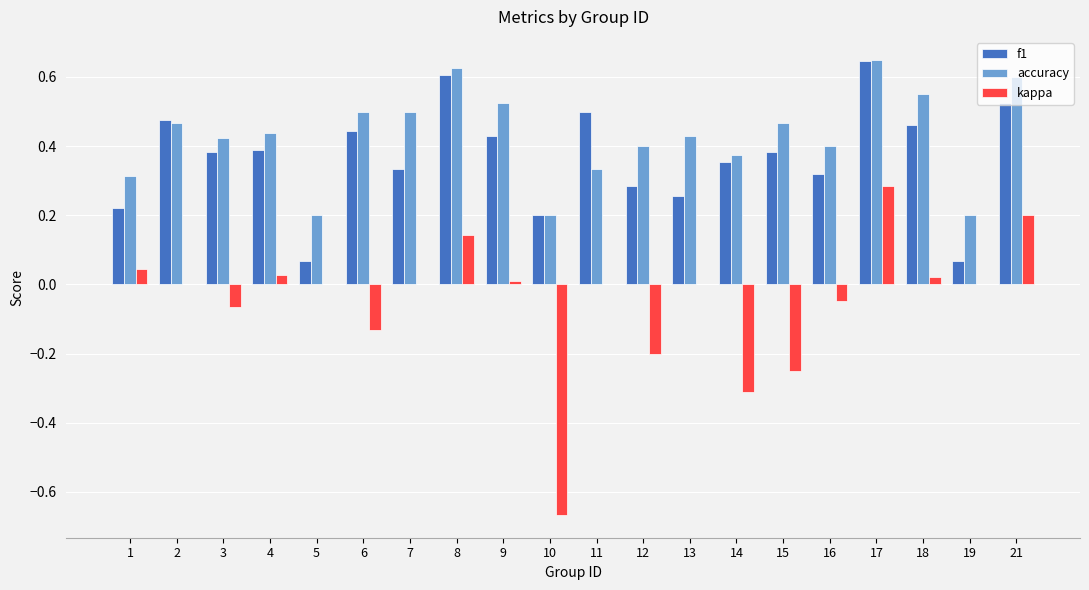

True or false: f1 has a value of 0.3 at 16.

True